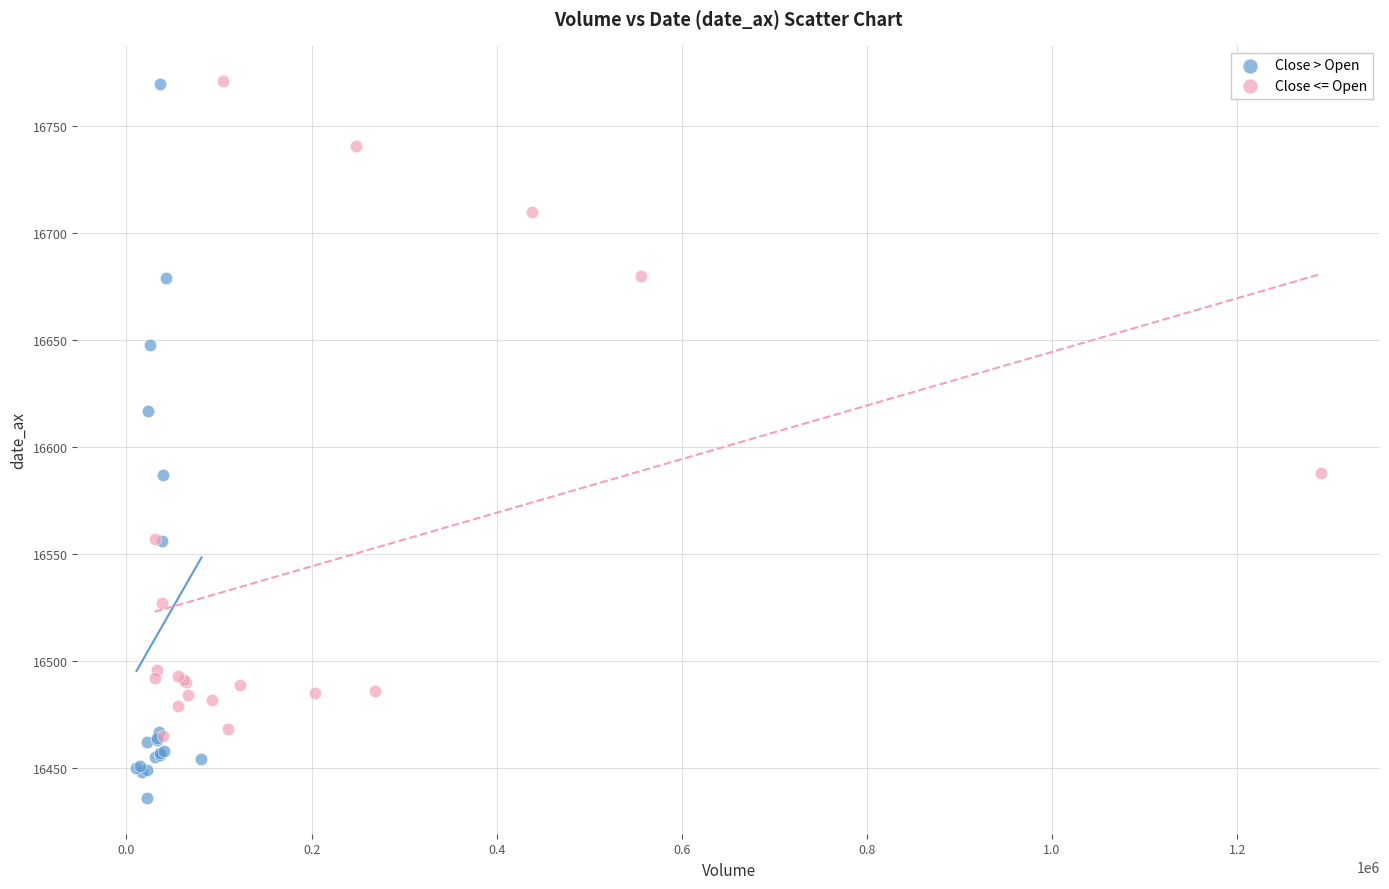

What are all the series names shown in the legend?

Close > Open, Close <= Open